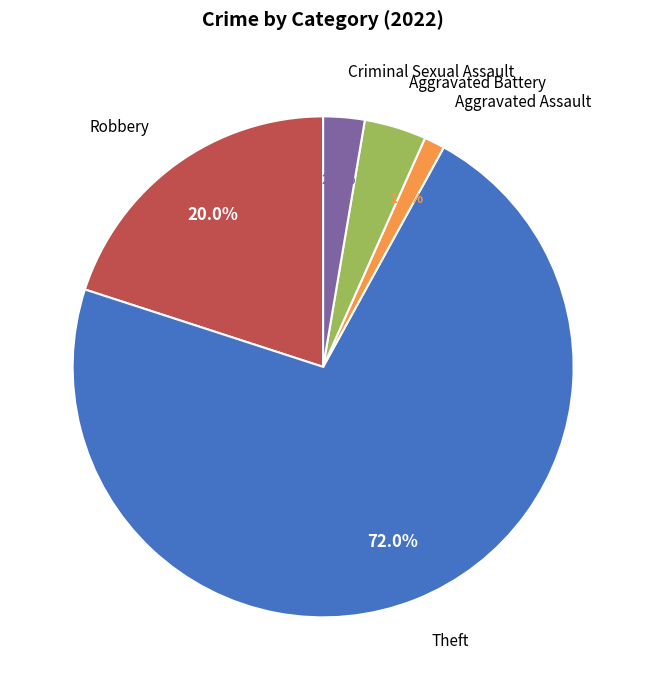

Does any single category account for the majority?

Yes